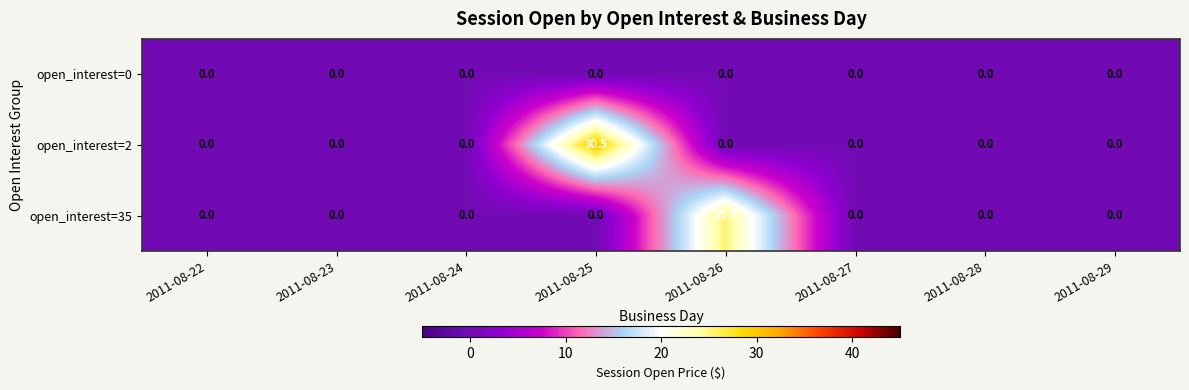

How many categories are shown in the chart?

8